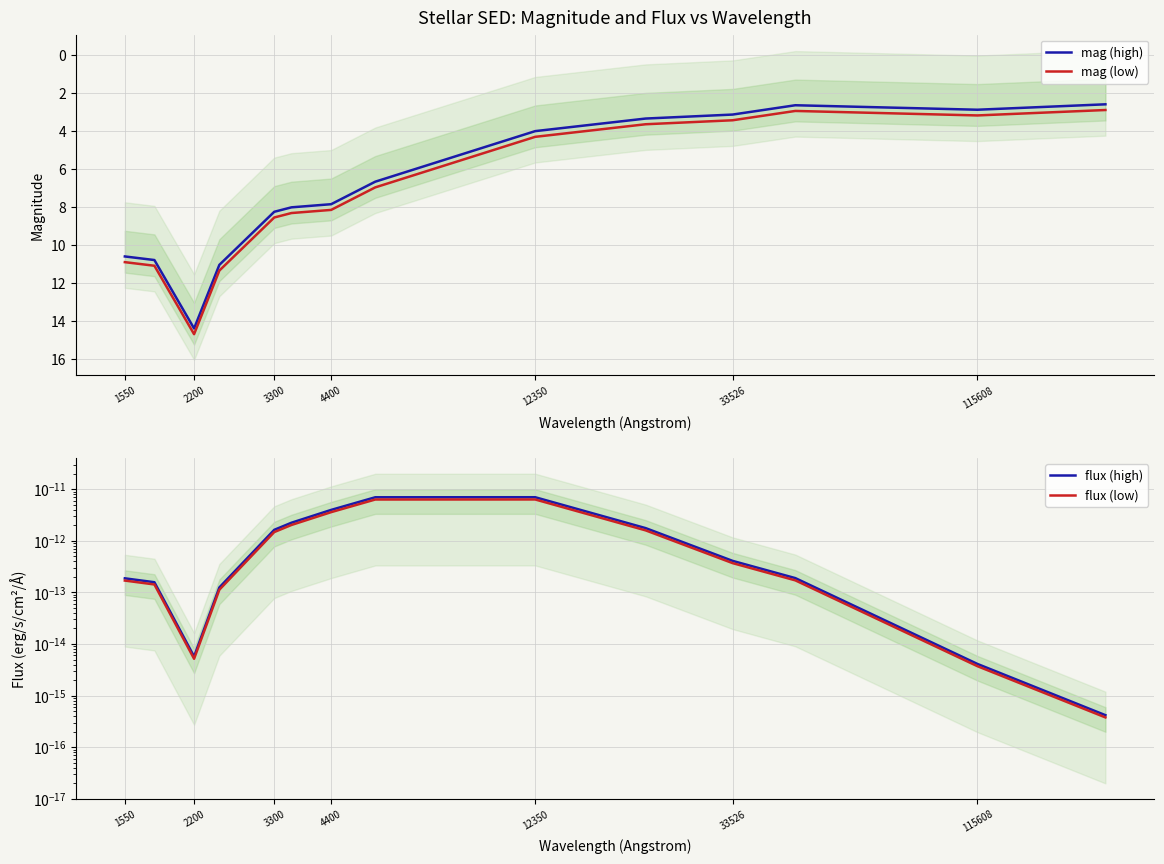

Is this an area chart (filled region under the line)?

No